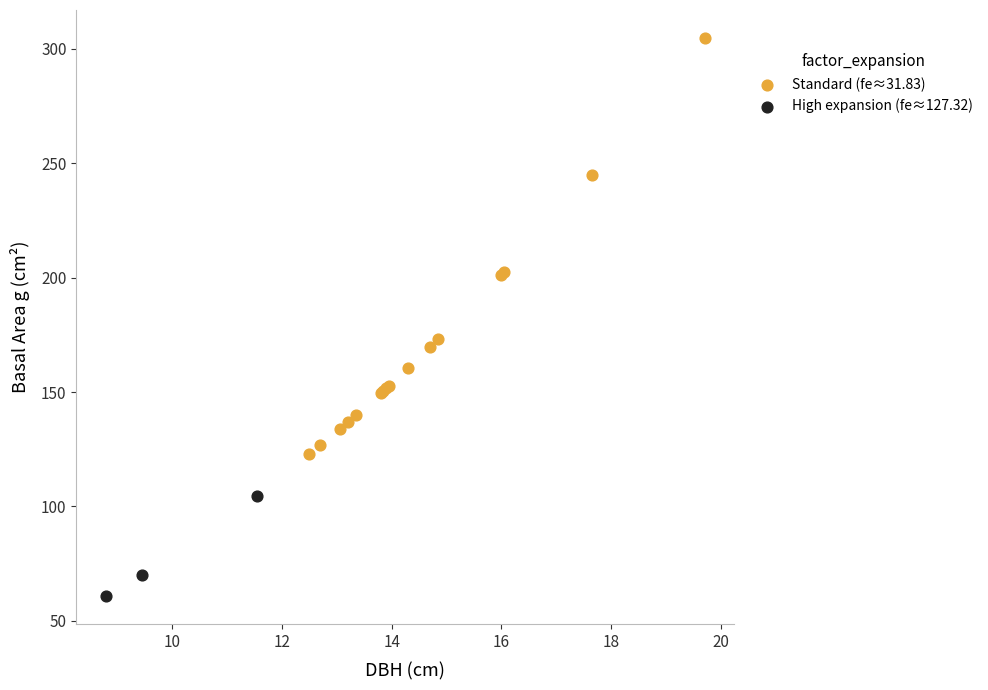

Which series has the widest spread of Y values?

Standard (fe≈31.83)